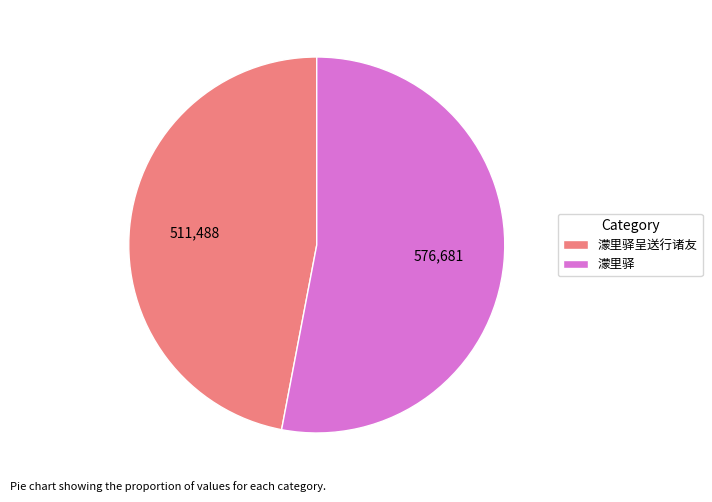

Combined, do 濛里驿 and 濛里驿呈送行诸友 account for over 50%?

Yes